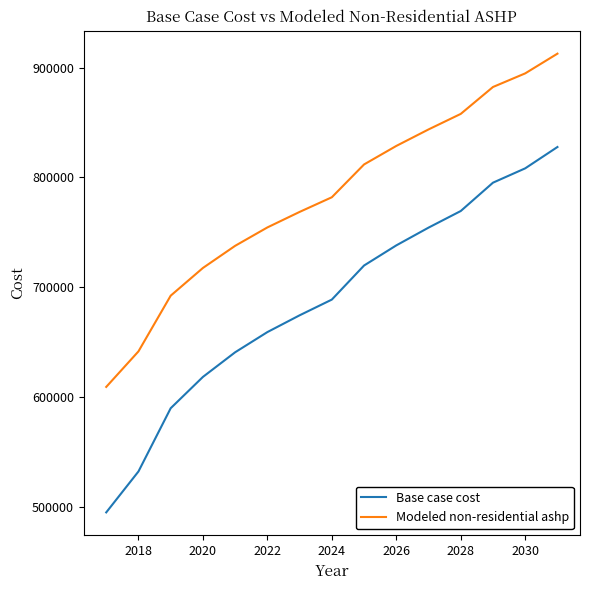

Which series has the largest total across all categories?

Modeled non-residential ashp